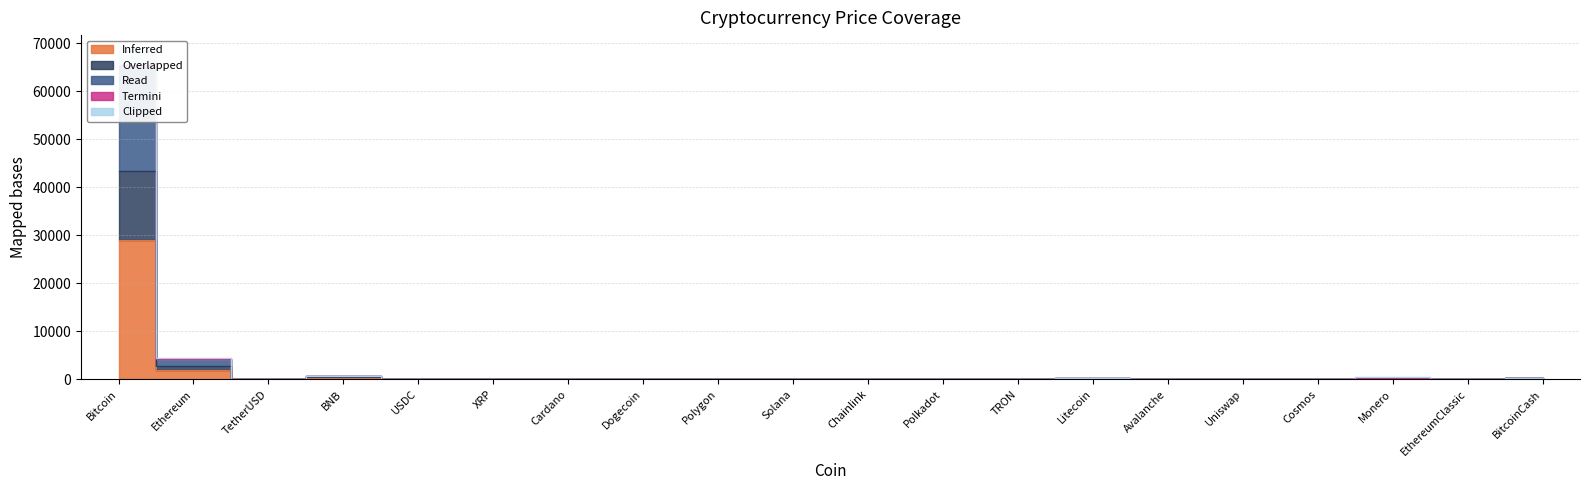

Reading right to left, extract all data points from this chart.

Inferred: BitcoinCash=117.5	EthereumClassic=19.3	Monero=155.9	Cosmos=11.0	Uniswap=5.3	Avalanche=17.0	Litecoin=88.0	TRON=0.1	Polkadot=5.7	Chainlink=7.0	Solana=21.9	Polygon=1.0	Dogecoin=0.1	Cardano=0.4	XRP=0.5	USDC=1.0	BNB=325.3	TetherUSD=1.0	Ethereum=1890.9	Bitcoin=28928.0
Overlapped: BitcoinCash=176.2	EthereumClassic=28.9	Monero=233.9	Cosmos=16.5	Uniswap=7.9	Avalanche=25.5	Litecoin=132.0	TRON=0.1	Polkadot=8.5	Chainlink=10.5	Solana=32.8	Polygon=1.5	Dogecoin=0.1	Cardano=0.6	XRP=0.7	USDC=1.5	BNB=487.9	TetherUSD=1.5	Ethereum=2836.3	Bitcoin=43392.0
Read: BitcoinCash=265.4	EthereumClassic=43.5	Monero=352.3	Cosmos=24.8	Uniswap=12.0	Avalanche=38.4	Litecoin=198.8	TRON=0.2	Polkadot=12.8	Chainlink=15.9	Solana=49.4	Polygon=2.2	Dogecoin=0.2	Cardano=0.9	XRP=1.0	USDC=2.3	BNB=735.1	TetherUSD=2.3	Ethereum=4273.4	Bitcoin=65377.3
Termini: BitcoinCash=277.2	EthereumClassic=45.5	Monero=367.9	Cosmos=25.9	Uniswap=12.5	Avalanche=40.1	Litecoin=207.6	TRON=0.2	Polkadot=13.4	Chainlink=16.6	Solana=51.6	Polygon=2.3	Dogecoin=0.2	Cardano=0.9	XRP=1.1	USDC=2.4	BNB=767.6	TetherUSD=2.4	Ethereum=4462.5	Bitcoin=68270.1
Clipped: BitcoinCash=264.3	EthereumClassic=43.3	Monero=350.8	Cosmos=24.7	Uniswap=11.9	Avalanche=38.2	Litecoin=198.0	TRON=0.2	Polkadot=12.8	Chainlink=15.8	Solana=49.2	Polygon=2.2	Dogecoin=0.2	Cardano=0.9	XRP=1.0	USDC=2.3	BNB=731.9	TetherUSD=2.3	Ethereum=4254.5	Bitcoin=65088.1